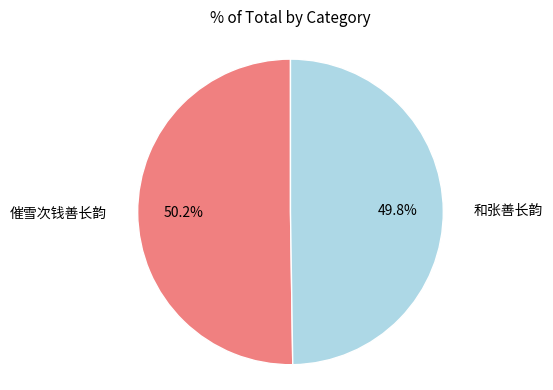

How many slices are in this pie chart?

2